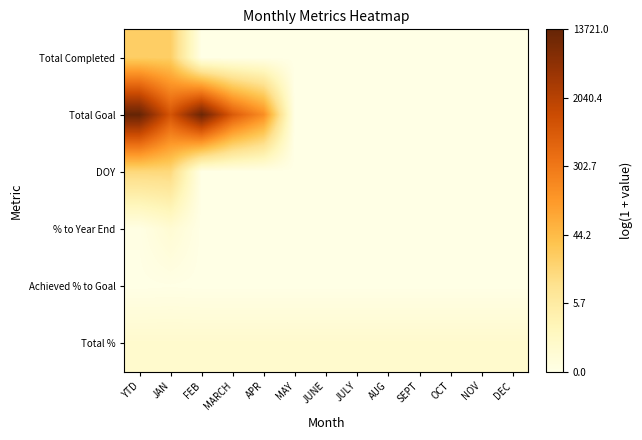

List the series in order of their peak value, highest first.

Total Goal, Total Completed, DOY, Total %, % to Year End, Achieved % to Goal